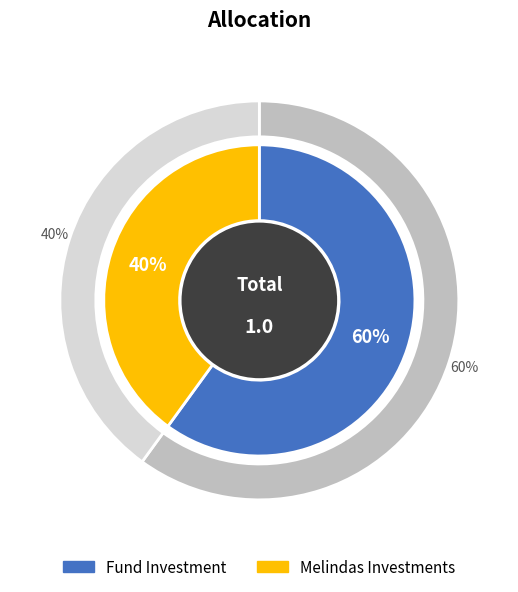

What percentage is the Melindas Investments slice, to the nearest percent?

40%